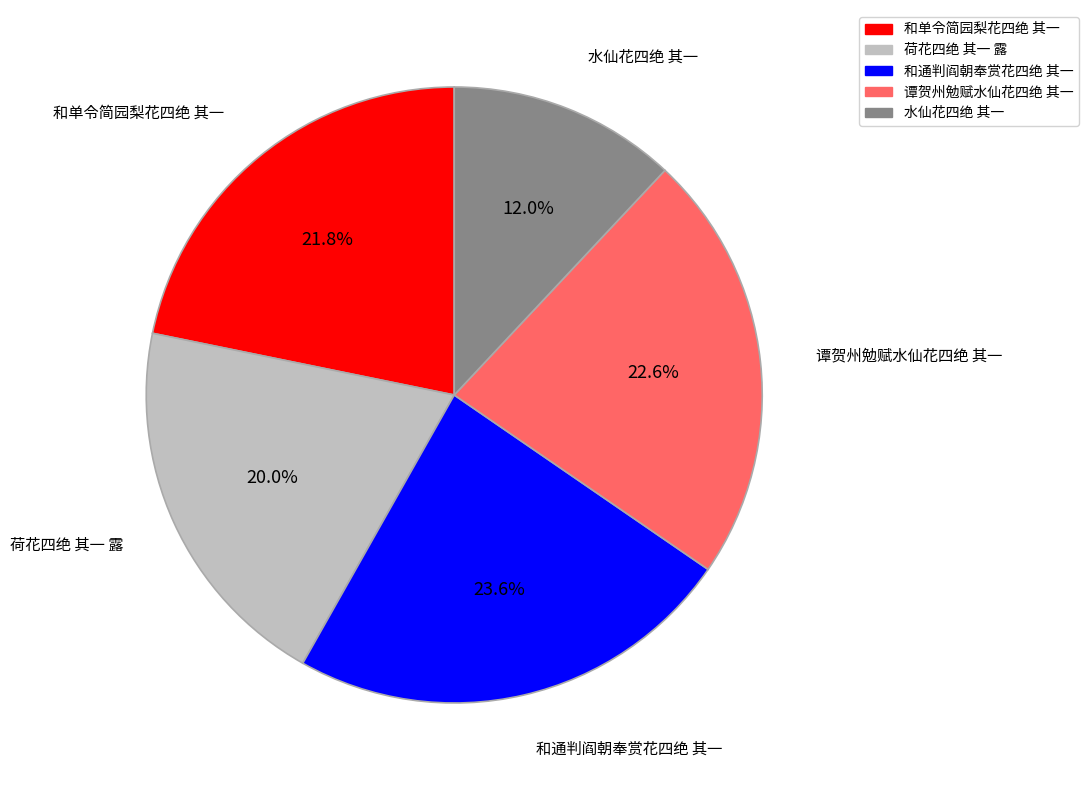

What is the smallest slice in the pie chart?

水仙花四绝 其一